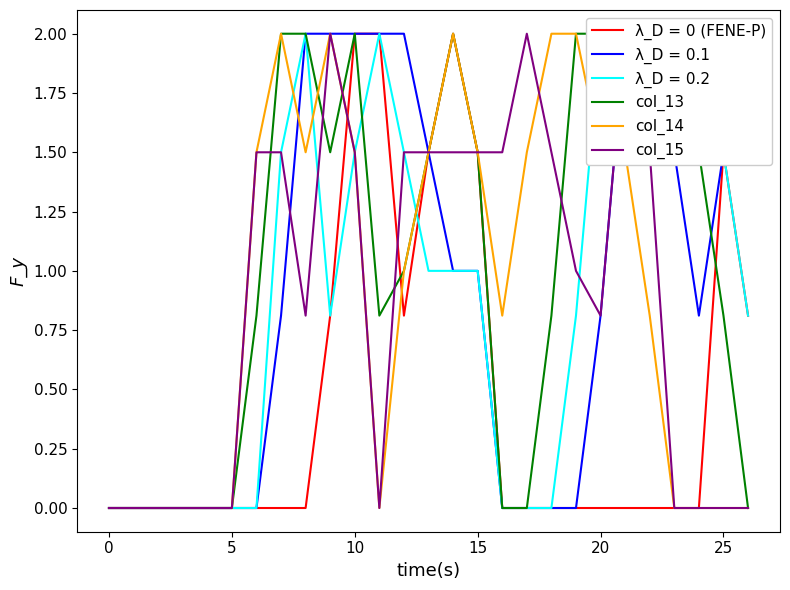

Which series ends up on top after the final intersection of col_13 and col_14?

col_13